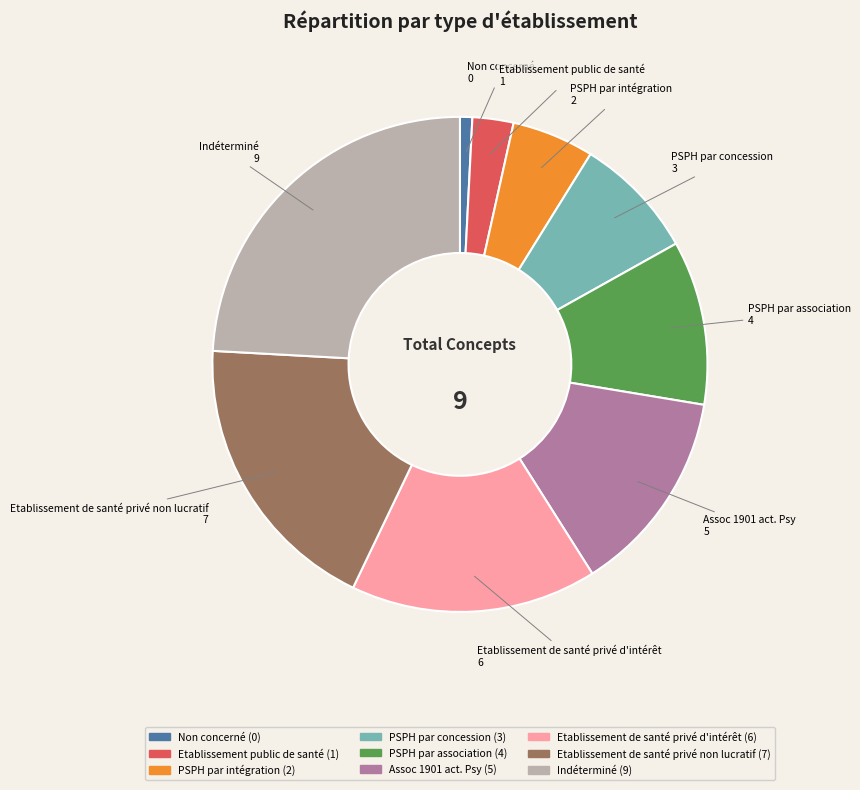

Which category has the smallest portion of the pie?

Non concerné